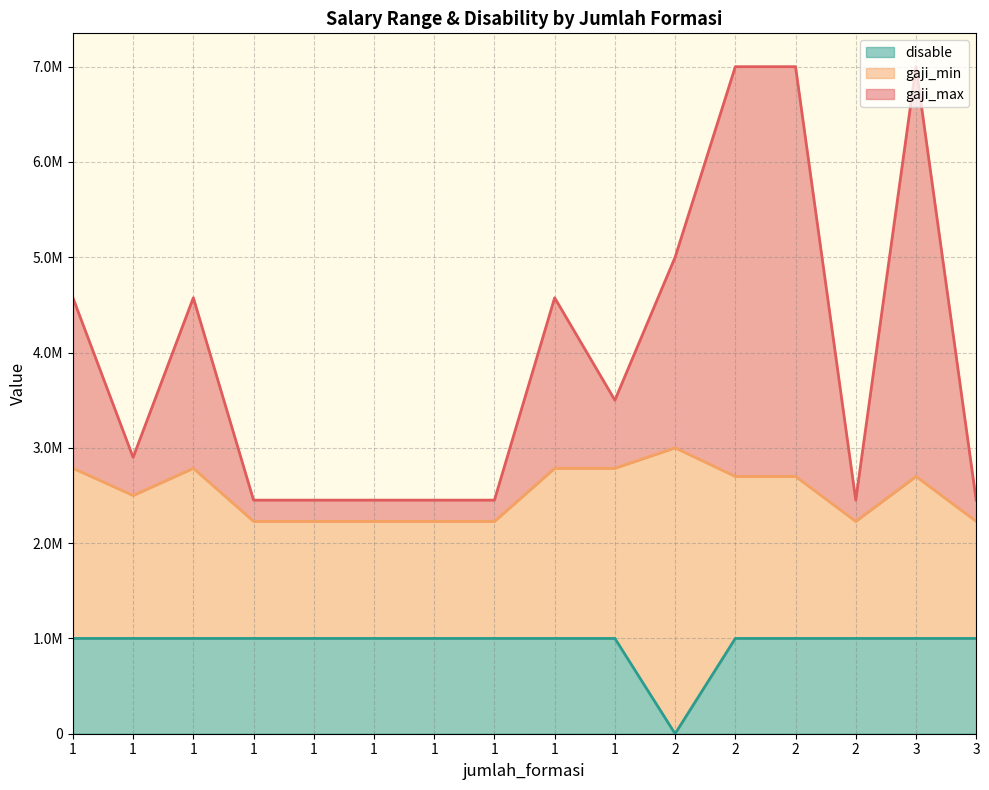

What is the sum of the gaji_max values at 1 and 2?

11575200